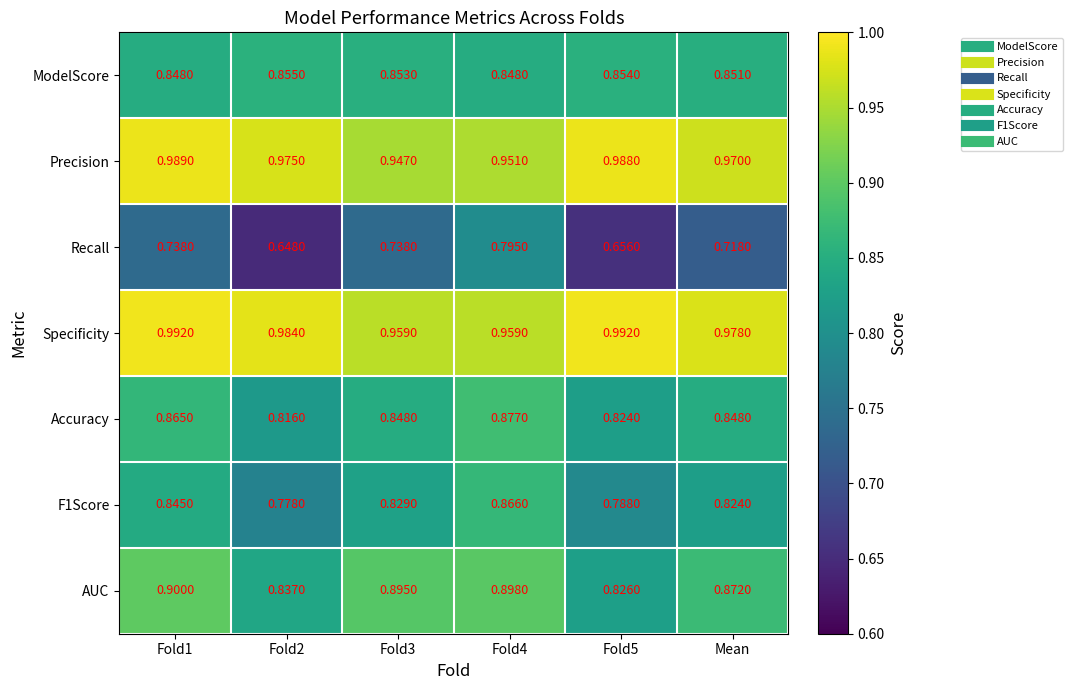

Which series changed the most between Fold2 and Fold3?

Recall